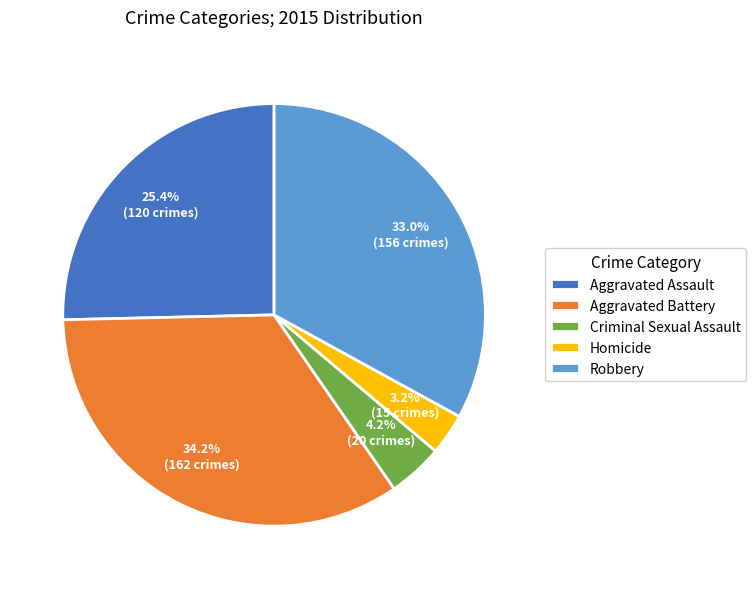

To the nearest percent, what is the combined percentage of Aggravated Assault and Aggravated Battery?

60%